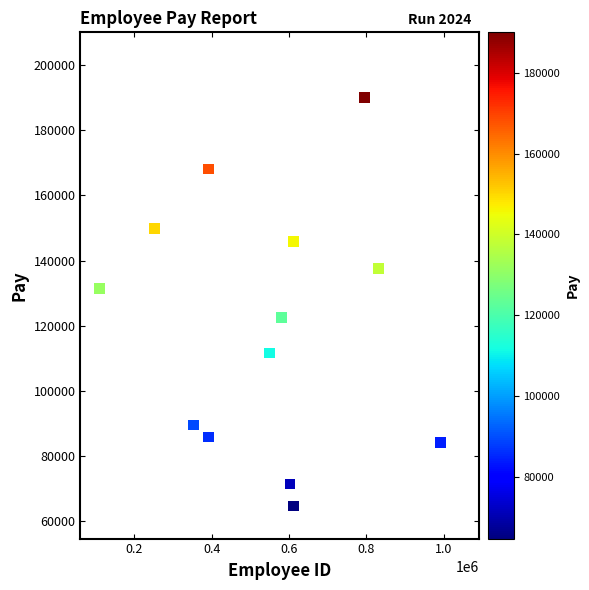

What is the range of Y values (max minus min)?

125267